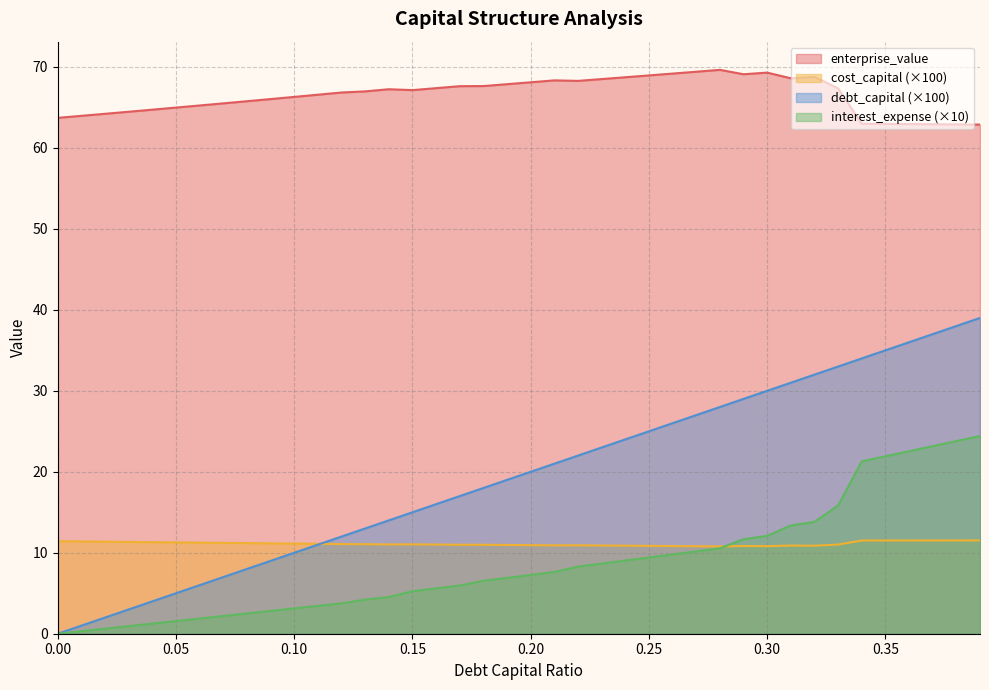

How many intersections are there between interest_expense and cost_capital?

1